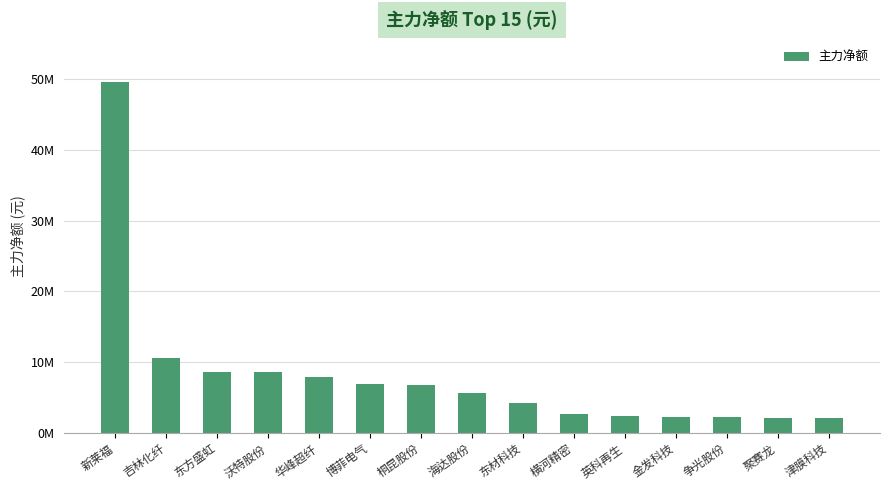

Between 金发科技 and 英科再生, which is larger?

英科再生